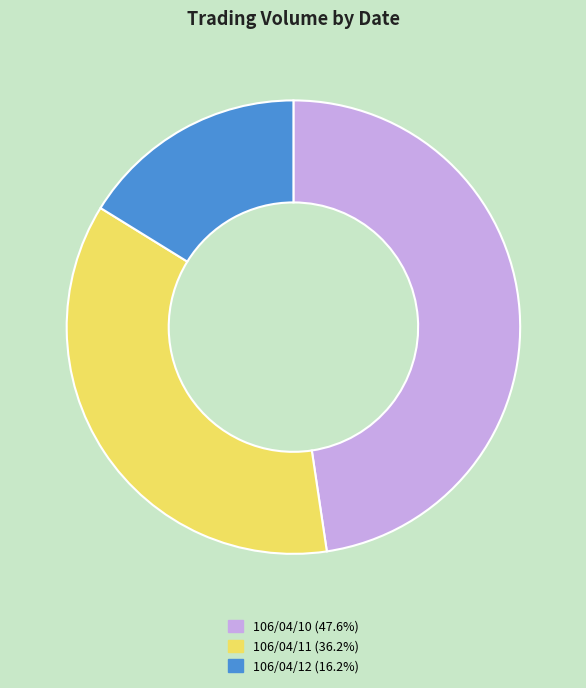

The 106/04/12 slice represents 16% of the pie. True or false?

True